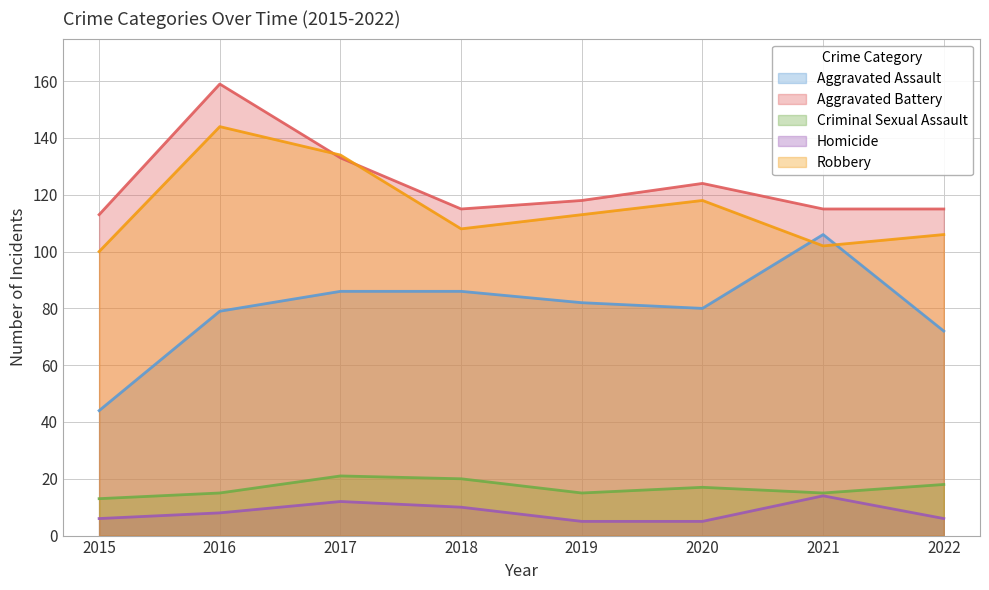

True or false: Criminal Sexual Assault has more than 2 interior local peaks.

False